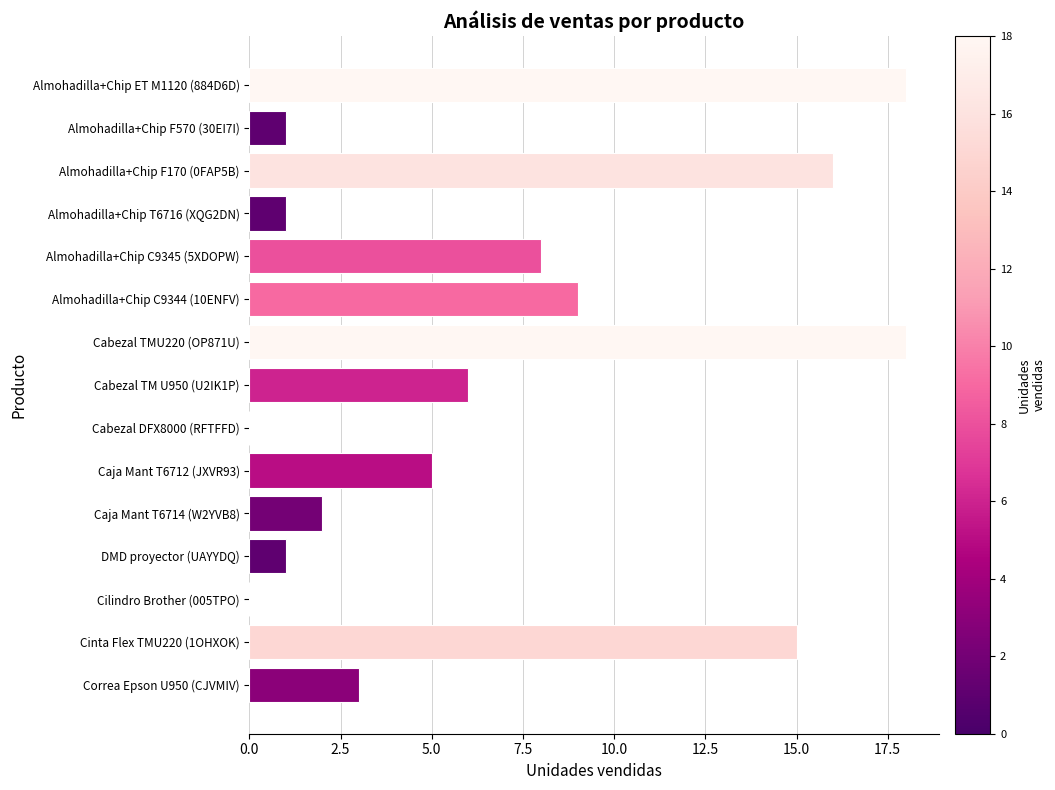

The chart shows a value of 7 at Cabezal DFX8000 (RFTFFD). True or false?

False